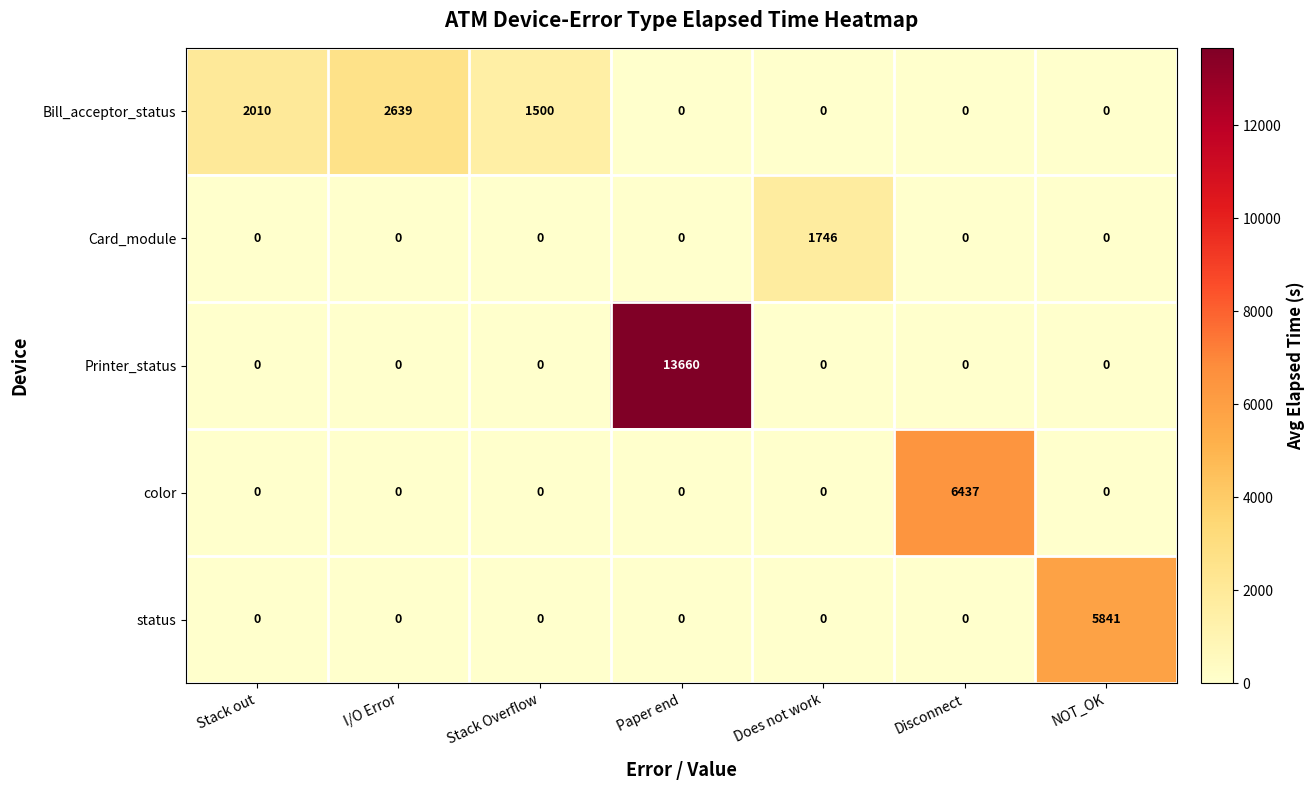

At how many categories does at least one series exceed 87?

7